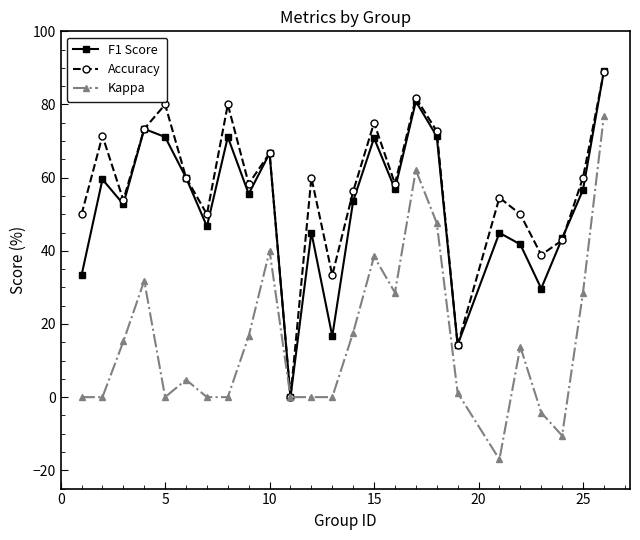

What are all the series names shown in the legend?

F1 Score, Accuracy, Kappa